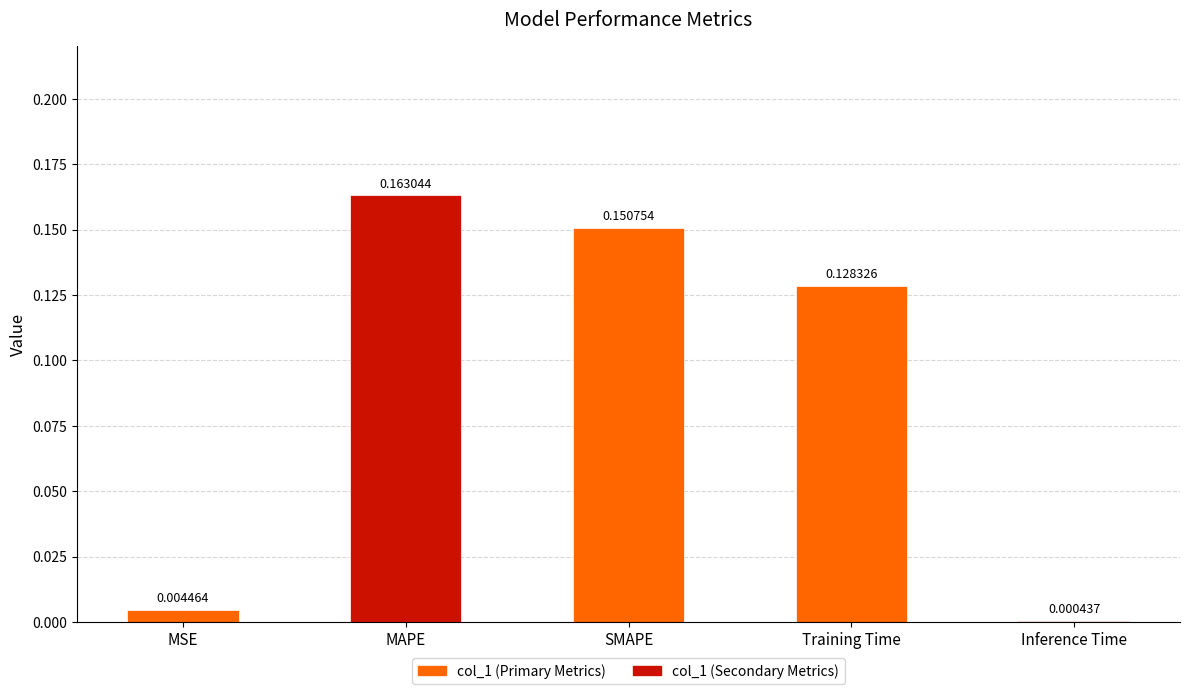

Where is the data nearest to the value 0?

Inference Time